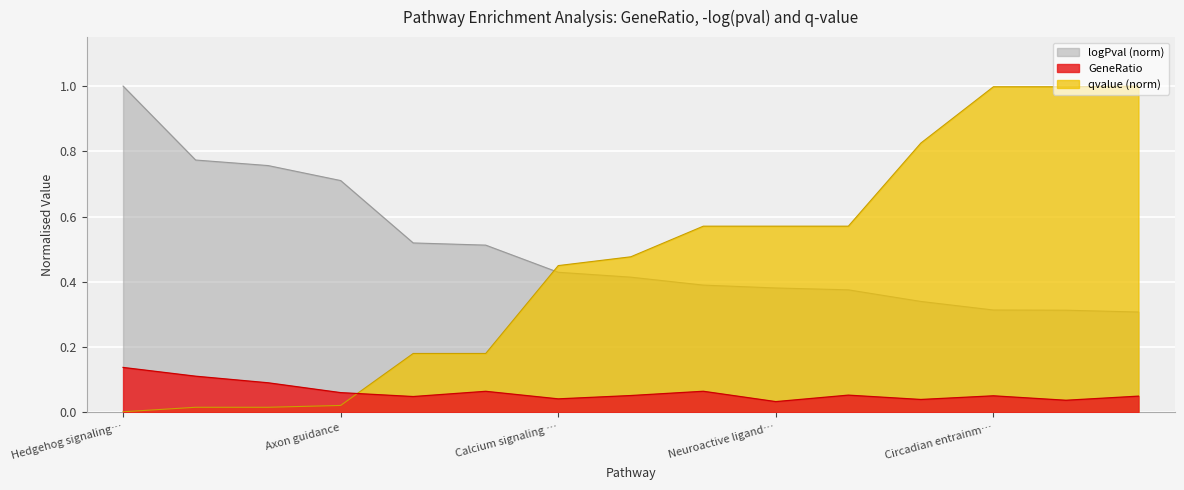

What is the greatest value displayed?

1.0